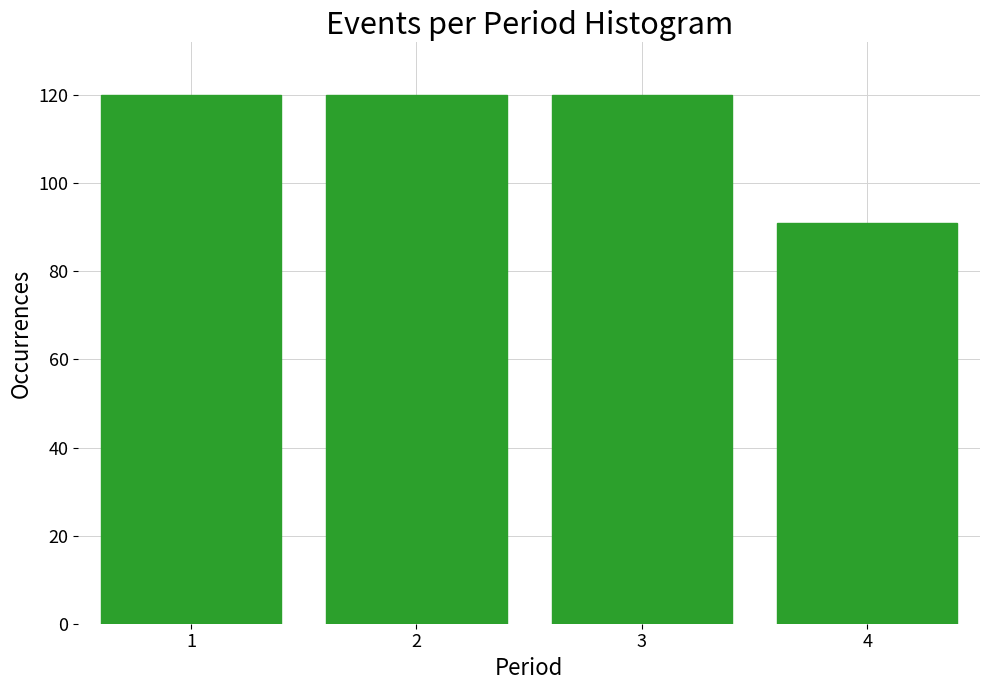

Reading left to right, extract all data points from this chart.

1=120	2=120	3=120	4=91